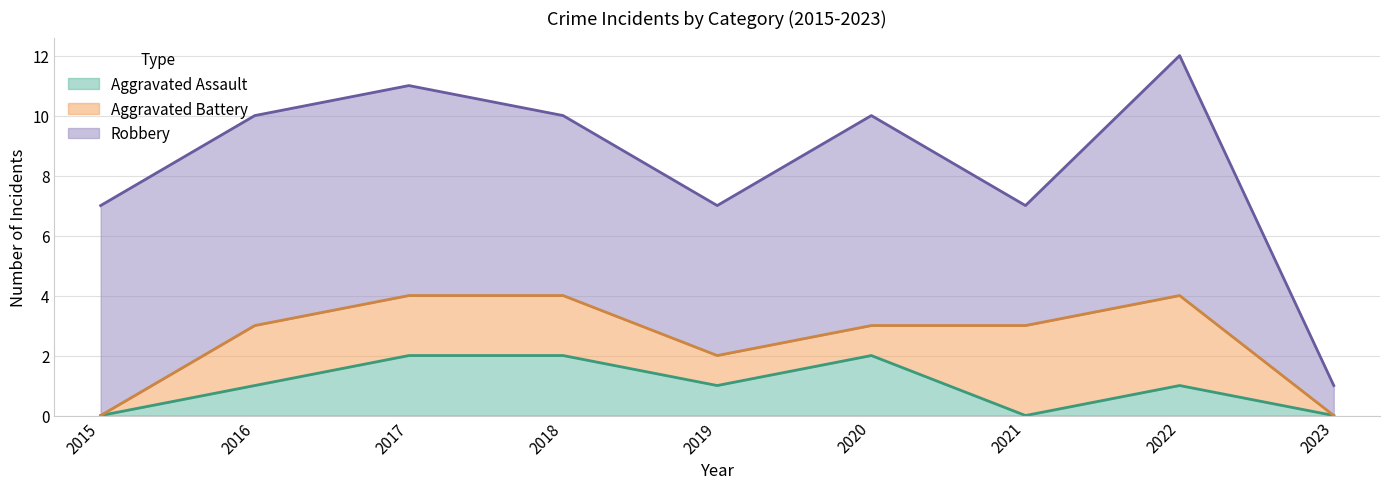

At which category is the sum across all series the highest?

2022